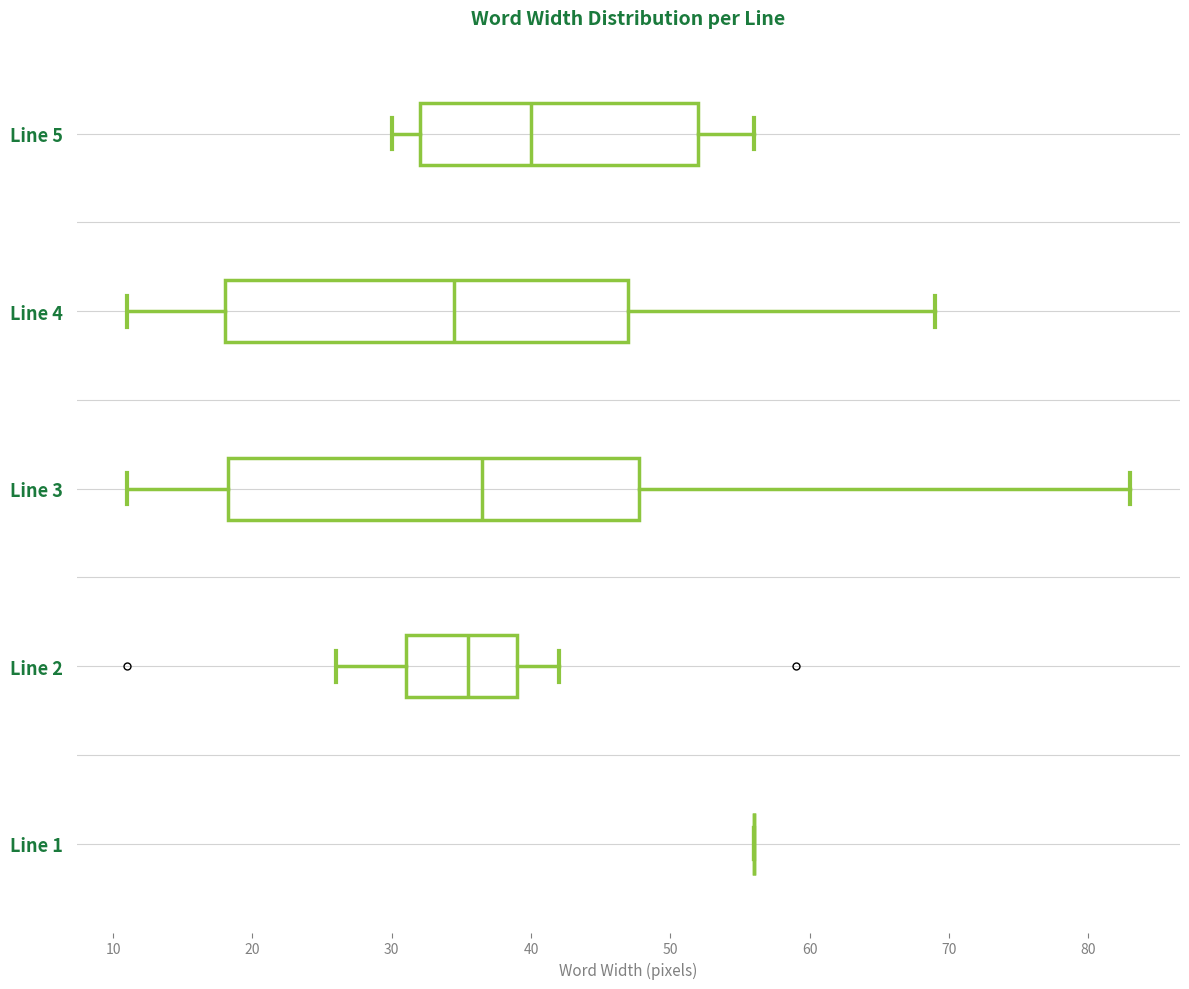

Reading bottom to top, transcribe this box plot: for each box, give where its median line is, the range the box spans, and where its two whiskers end, as read against the x-axis. The values are not printed on the chart, so give them approximately, as read against the axis.

Line 1: box collapsed to a line at 56, whiskers 56 to 56
Line 2: median 36, box 31 to 39, whiskers 26 to 42
Line 3: median 37, box 18 to 48, whiskers 11 to 83
Line 4: median 35, box 18 to 47, whiskers 11 to 69
Line 5: median 40, box 32 to 52, whiskers 30 to 56